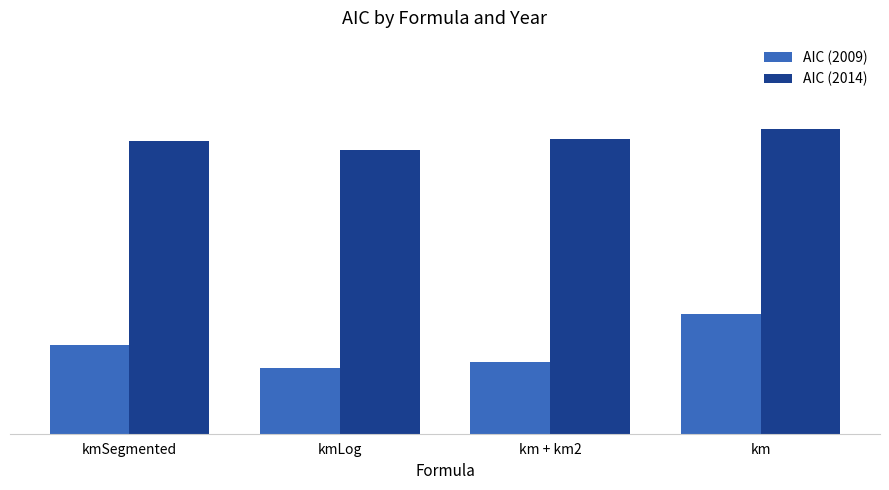

Rank the series by their maximum value, from highest to lowest.

AIC (2014), AIC (2009)